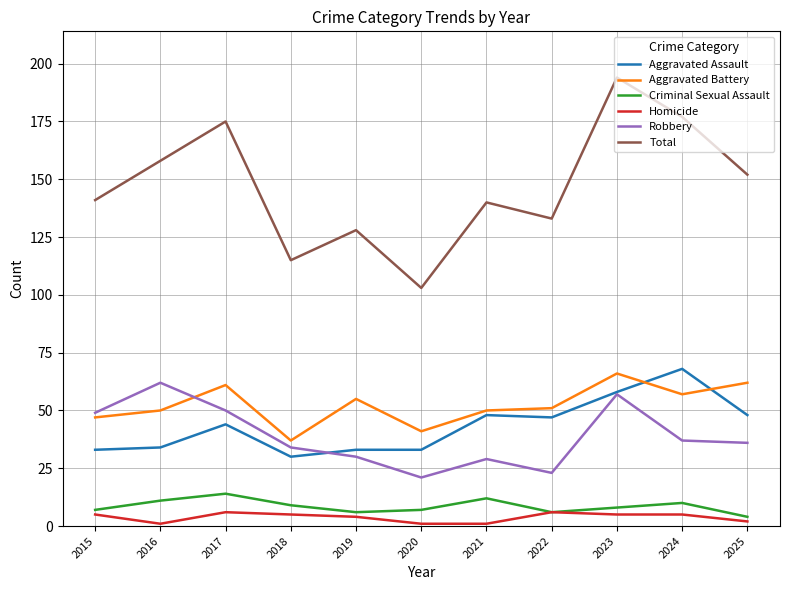

True or false: Robbery and Total intersect in this chart.

False